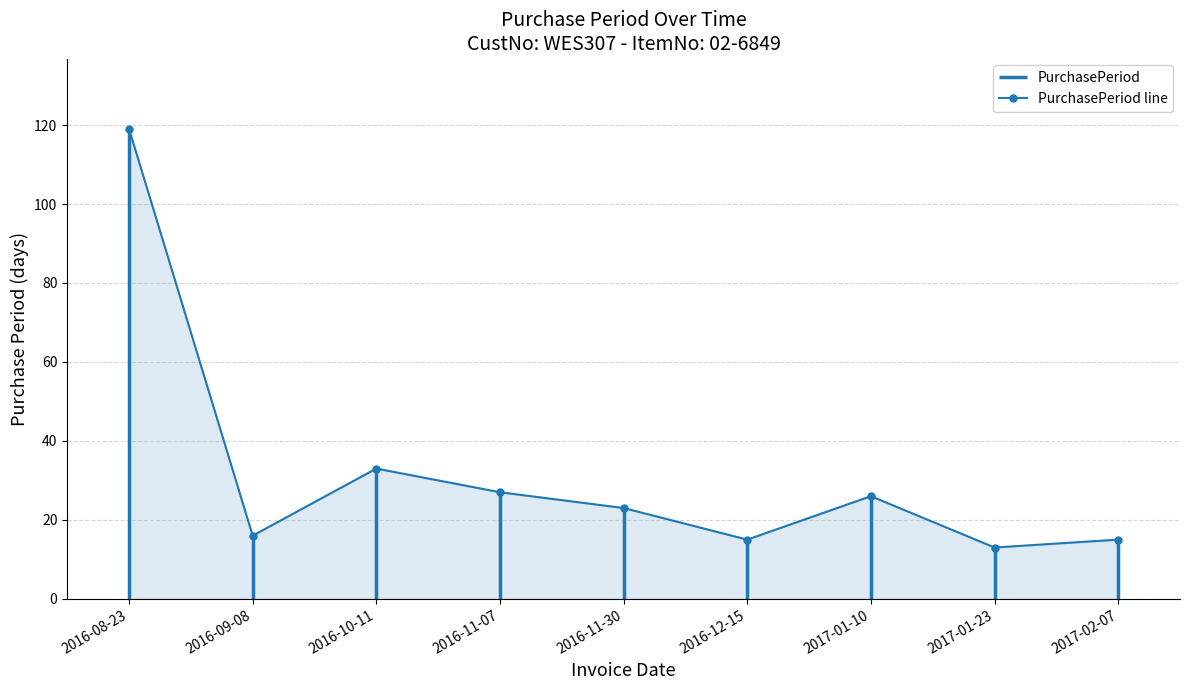

What is the label of the 2nd point from the left?

2016-09-08